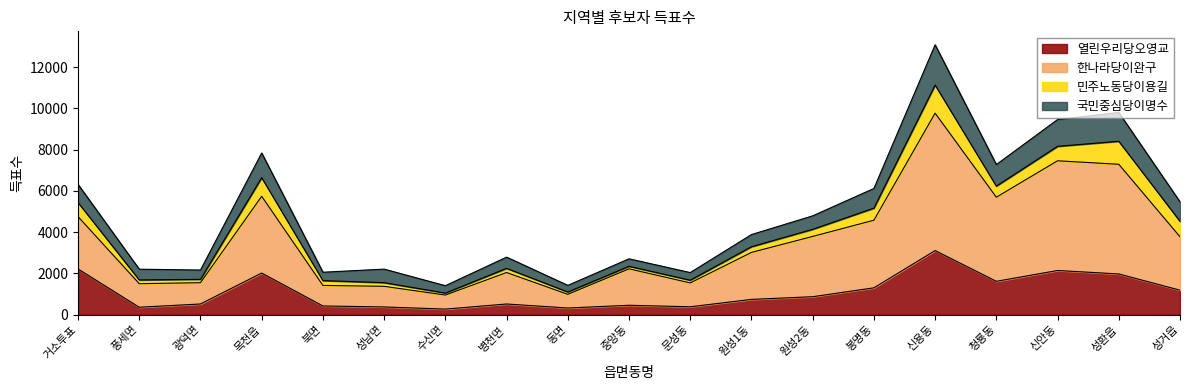

At which category is the sum across all series the highest?

신용동